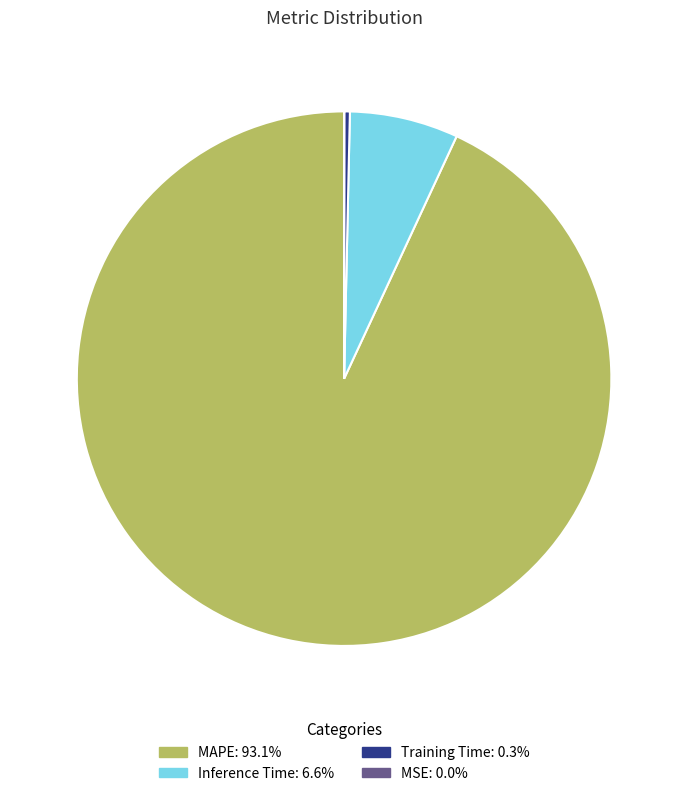

Combined, do MAPE: 93.1% and Inference Time: 6.6% account for over 50%?

Yes